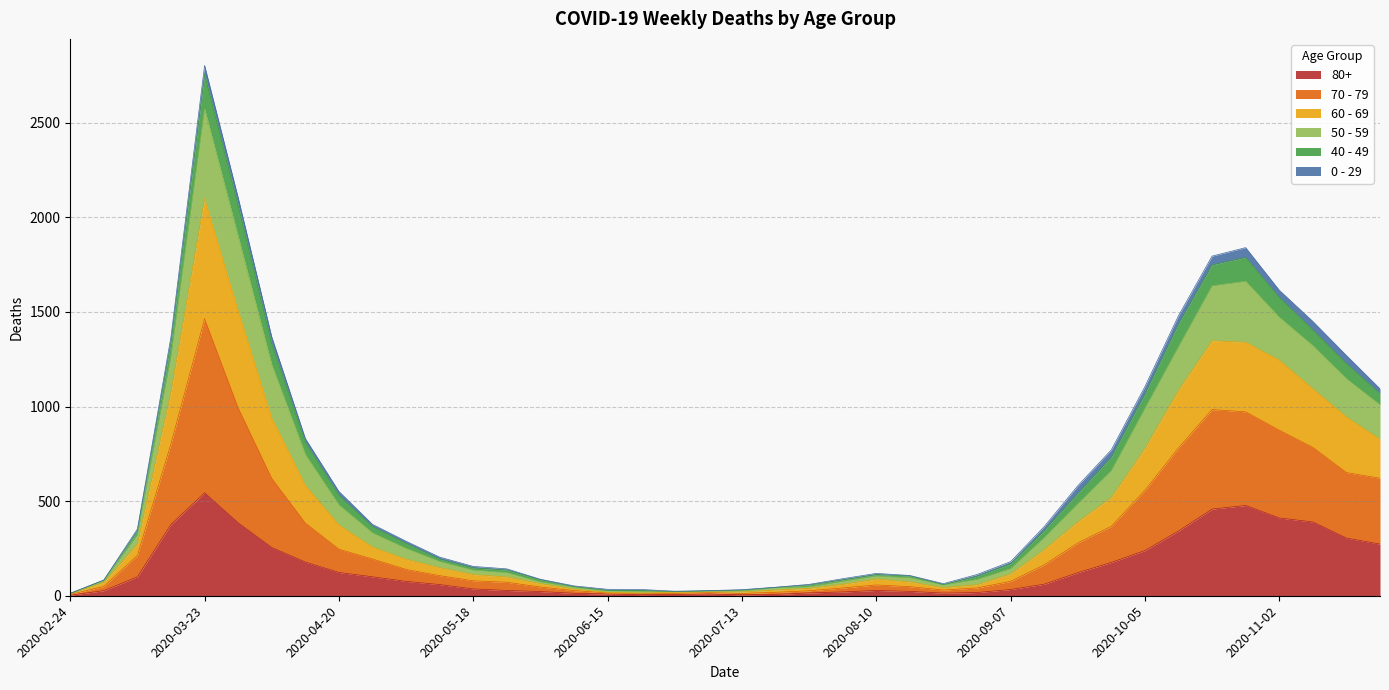

At which category is the sum across all series the highest?

2020-03-23